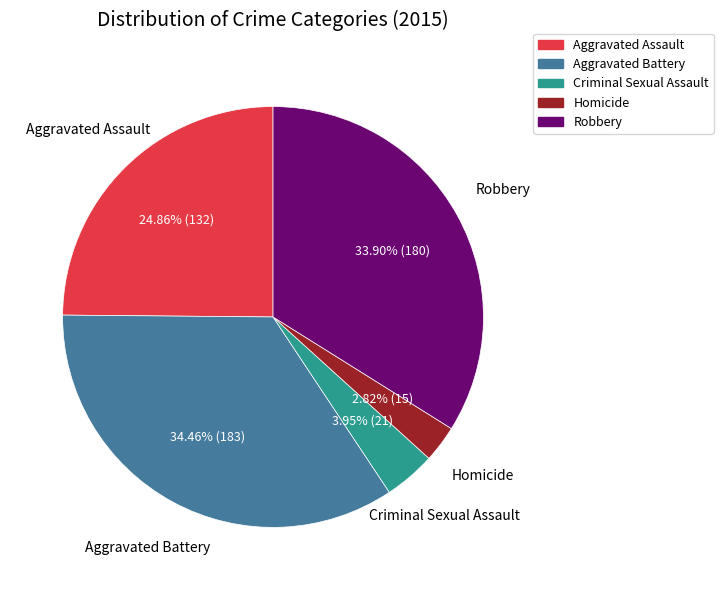

How much of the chart is everything except Criminal Sexual Assault?

96.0%